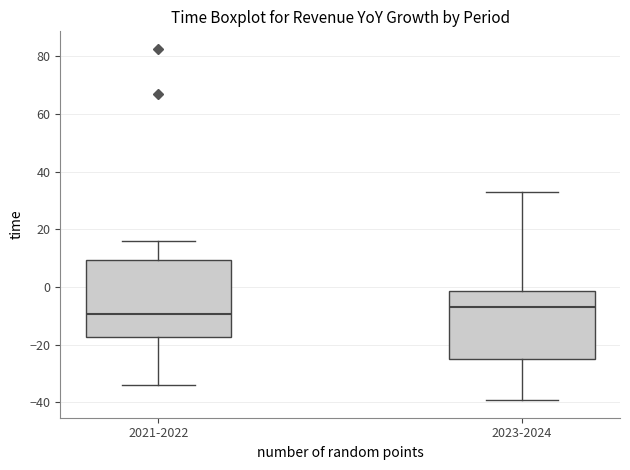

Reading left to right, transcribe this box plot: for each box, give where its median line is, the range the box spans, and where its two whiskers end, as read against the y-axis. The values are not printed on the chart, so give them approximately, as read against the axis.

2021-2022: median -10, box -18 to 10, whiskers -34 to 16
2023-2024: median -8, box -26 to -2, whiskers -40 to 34